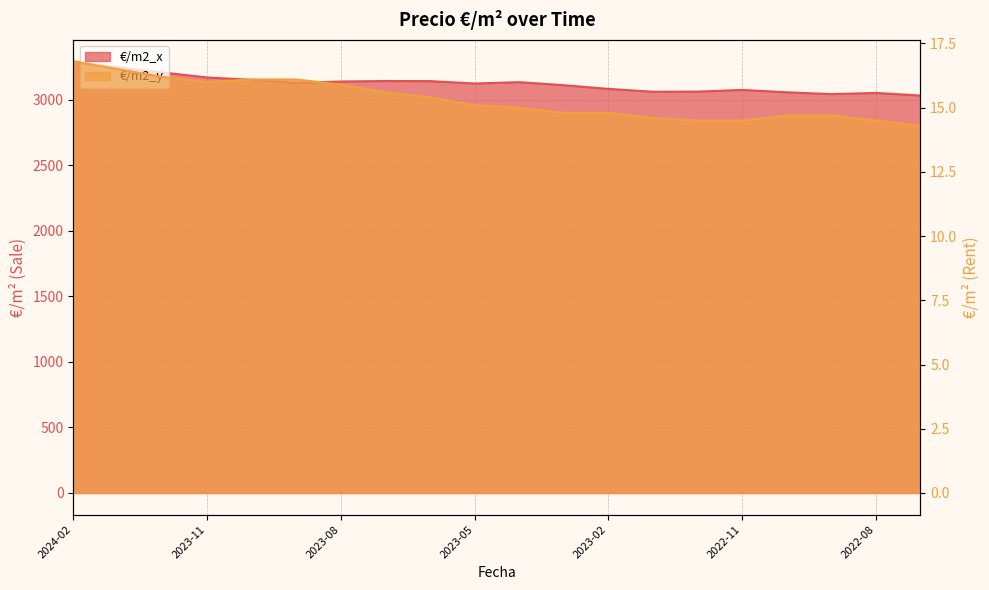

Reading left to right, transcribe all the data shown in this chart.

€/m2_x: 3292.0	3247.0	3208.0	3170.0	3152.0	3129.0	3139.0	3143.0	3142.0	3124.0	3134.0	3111.0	3083.0	3061.0	3062.0	3075.0	3057.0	3043.0	3052.0	3032.0
€/m2_y: 16.8	16.5	16.2	16.0	16.1	16.1	15.9	15.6	15.4	15.1	15.0	14.8	14.8	14.6	14.5	14.5	14.7	14.7	14.5	14.3